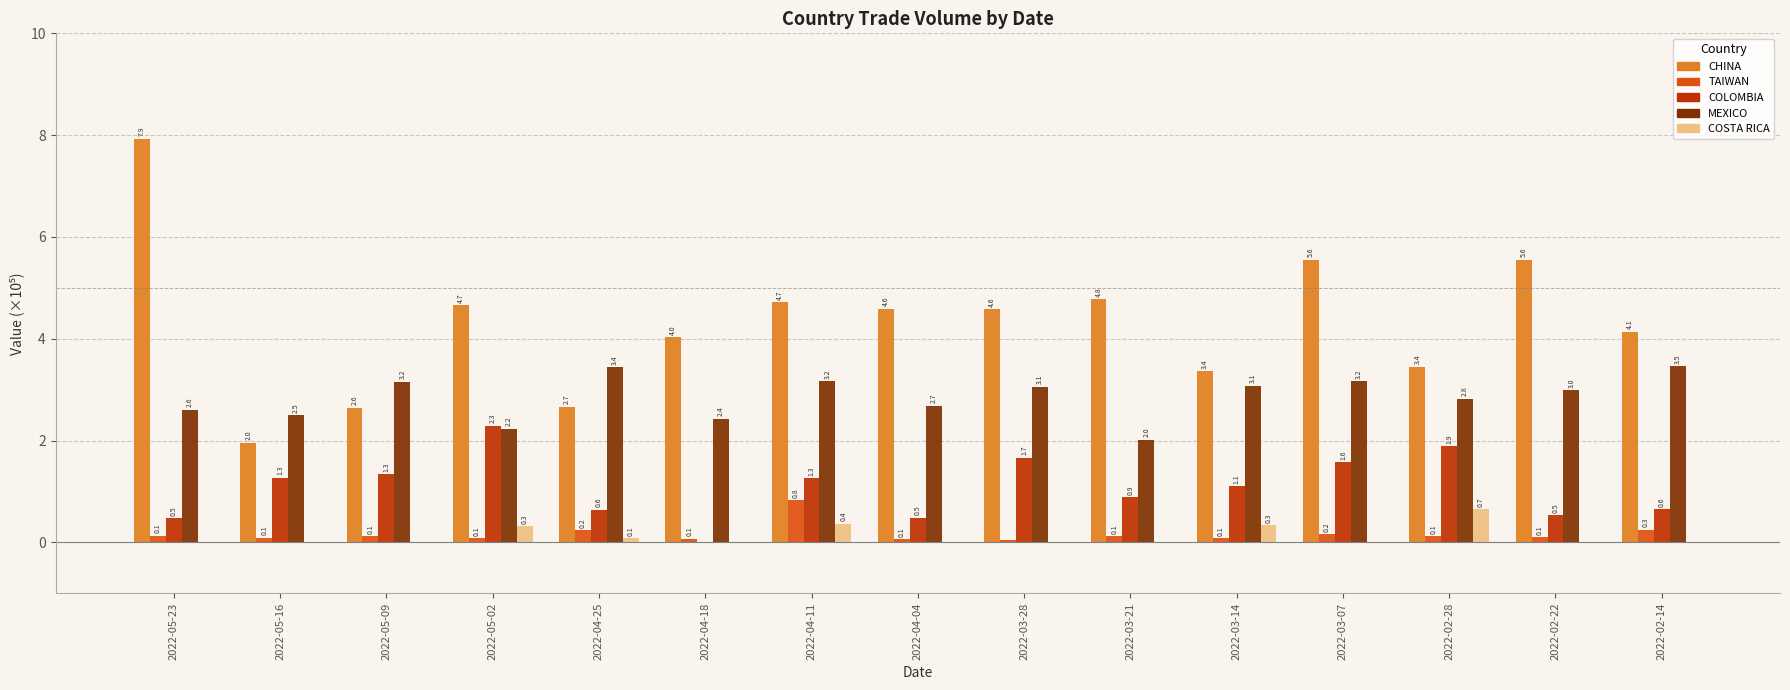

What is the sum of the MEXICO values at 2022-03-21 and 2022-04-11?

5.2